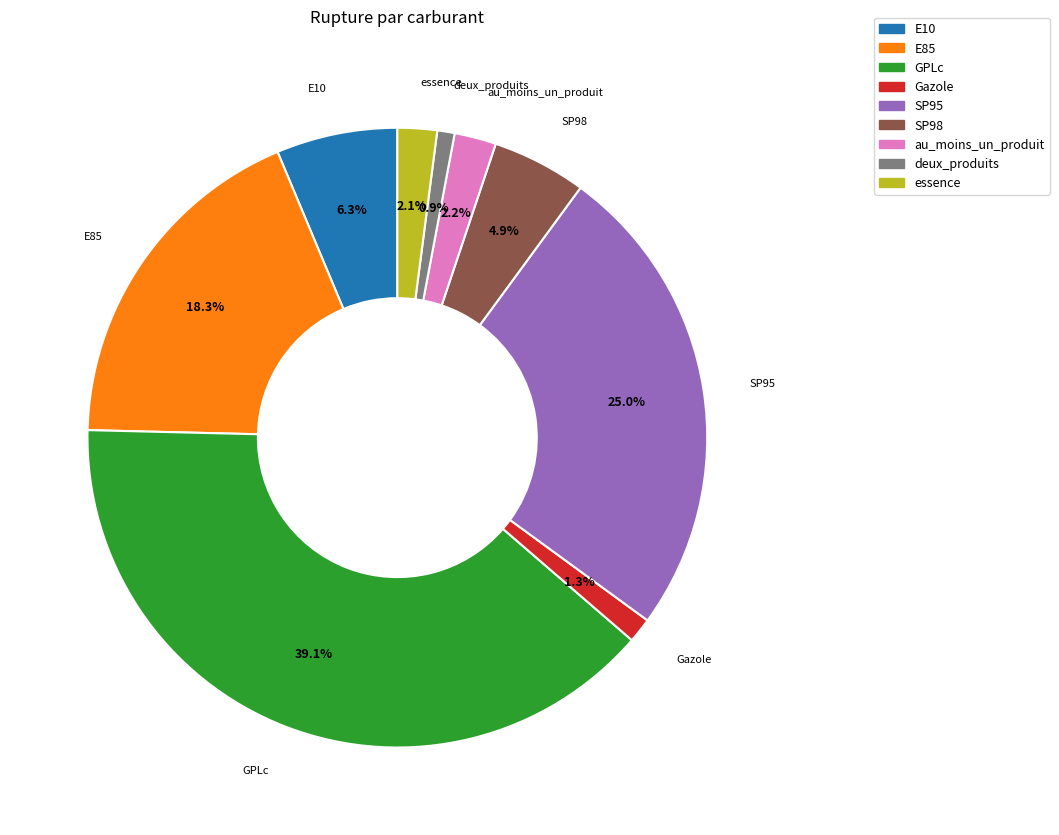

How many slices are in this pie chart?

9